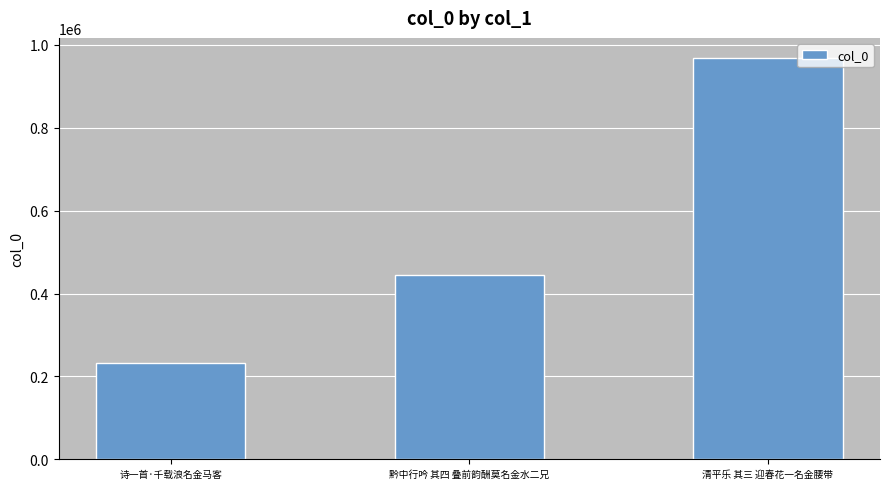

Where is the data nearest to the value 600894?

黔中行吟 其四 叠前韵酬莫名金水二兄